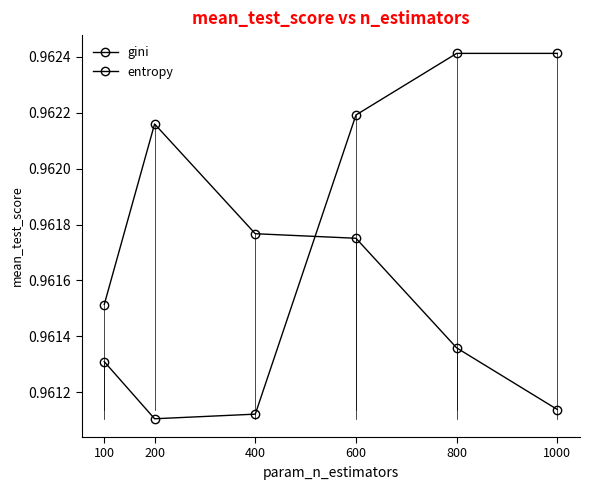

How many series are shown in this chart?

2